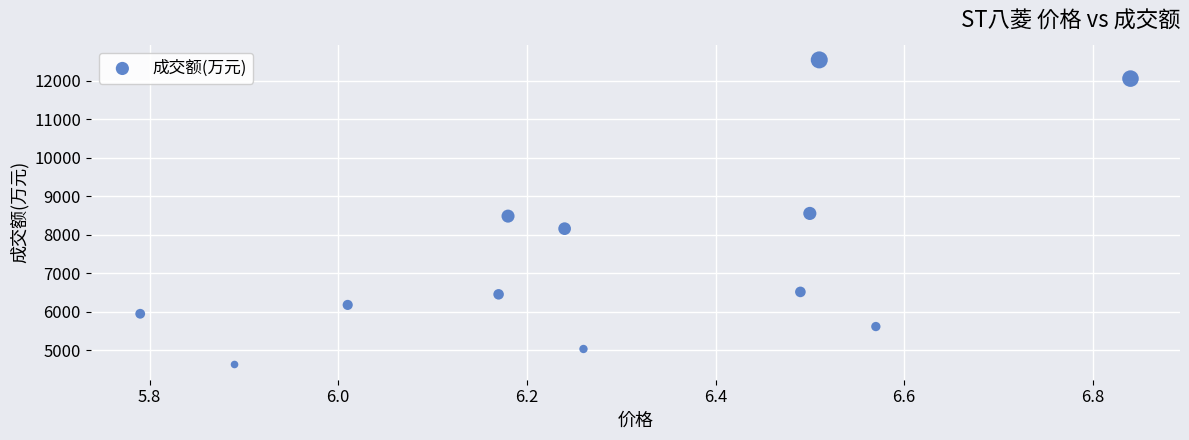

What is the average Y value?

7515